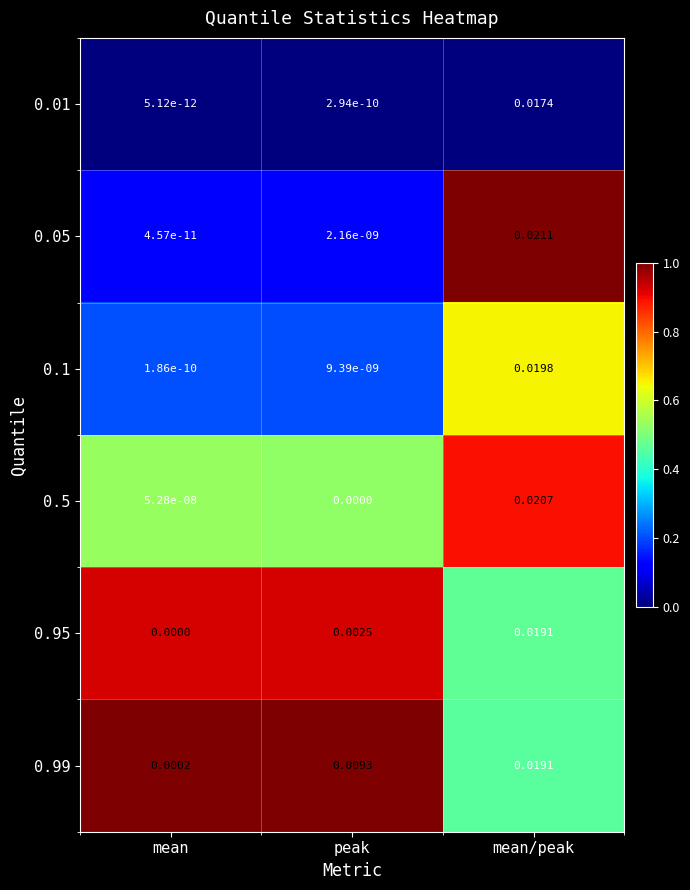

Which series has the largest total across all categories?

0.99